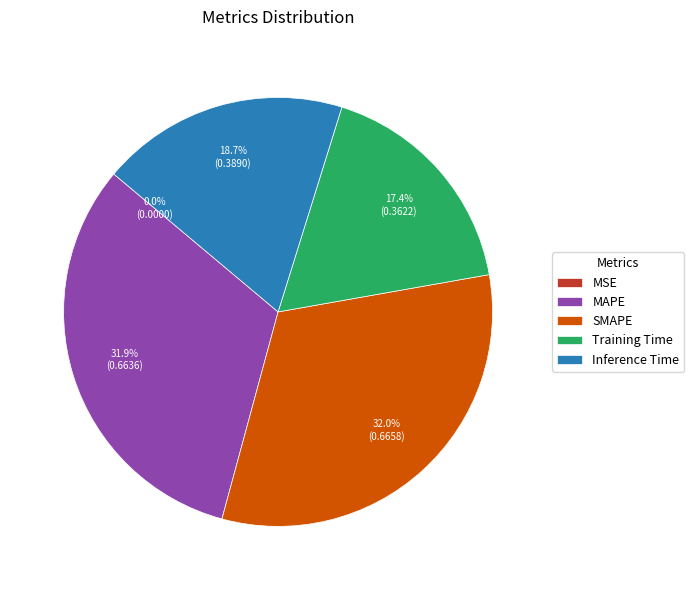

What portion of the pie excludes Inference Time?

81.3%